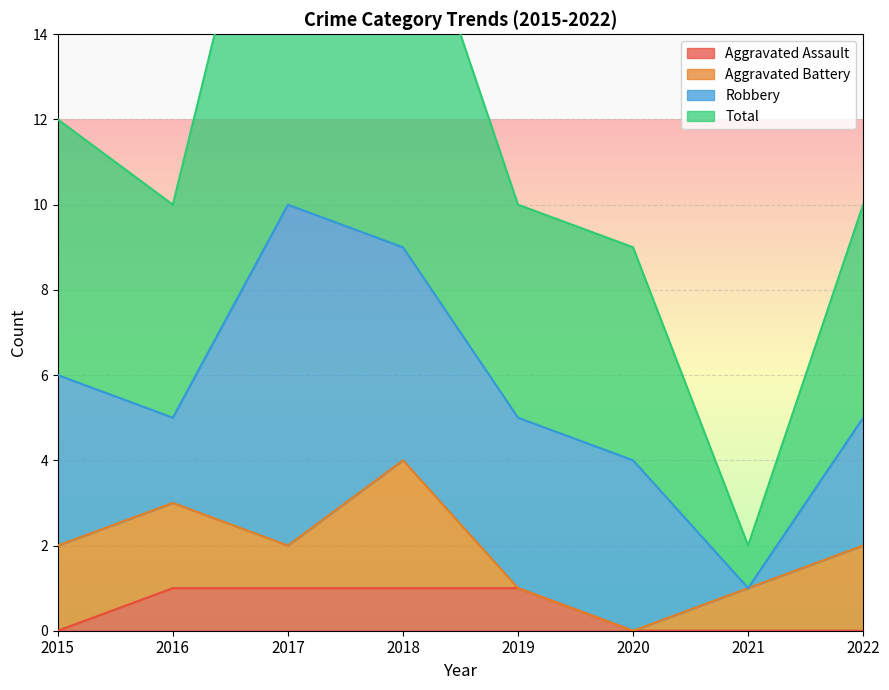

What is the difference between the maximum and second lowest values in the Total series?

12